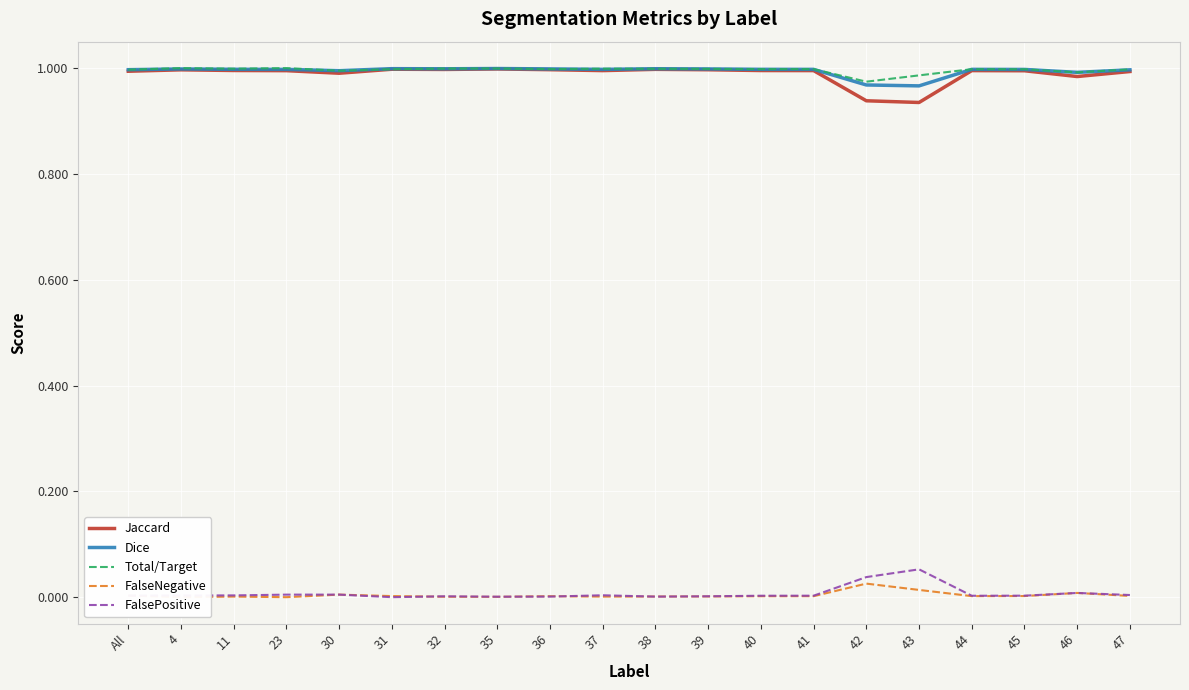

What is the average value of the Total/Target series?

1.0